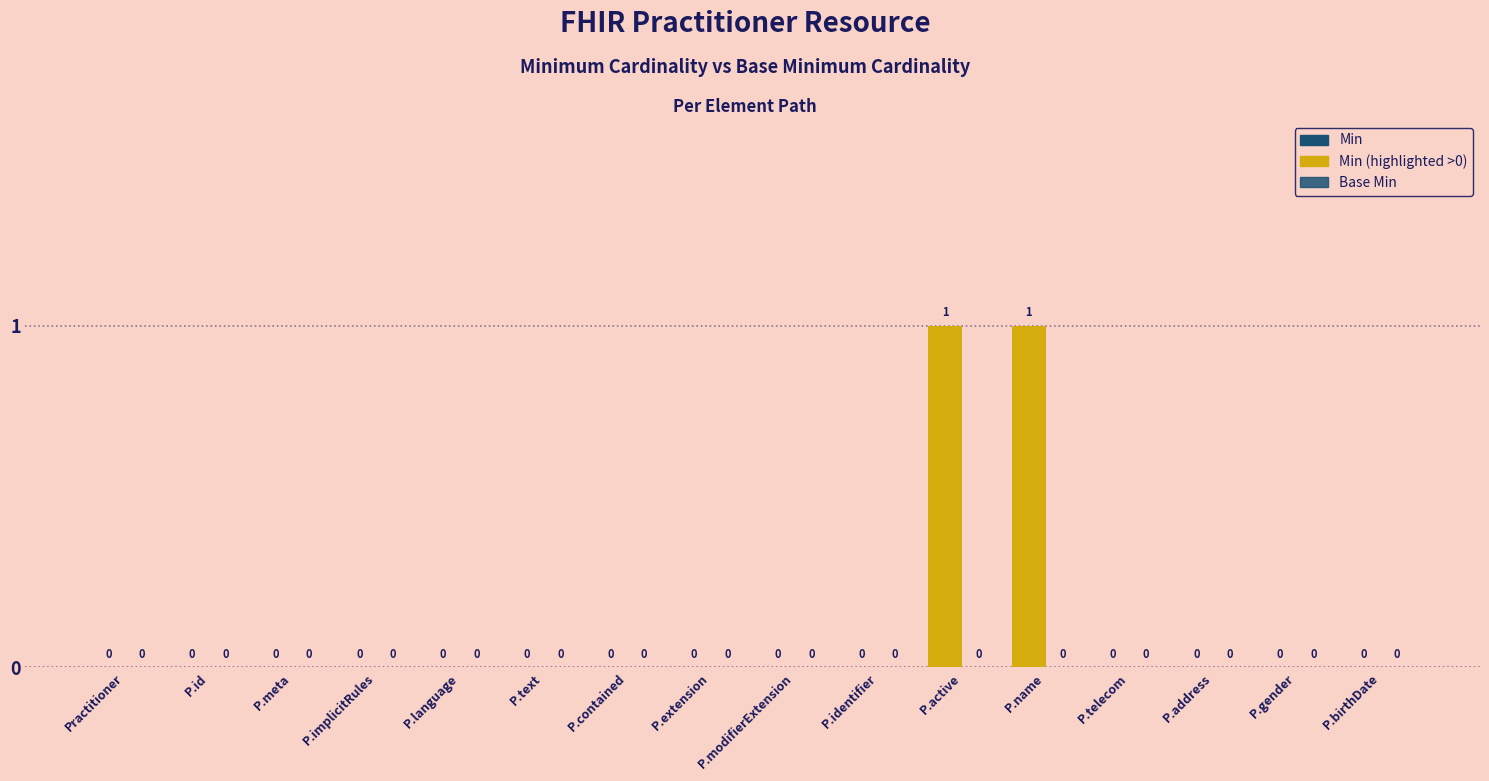

Are the bars grouped side by side (vs. stacked)?

No